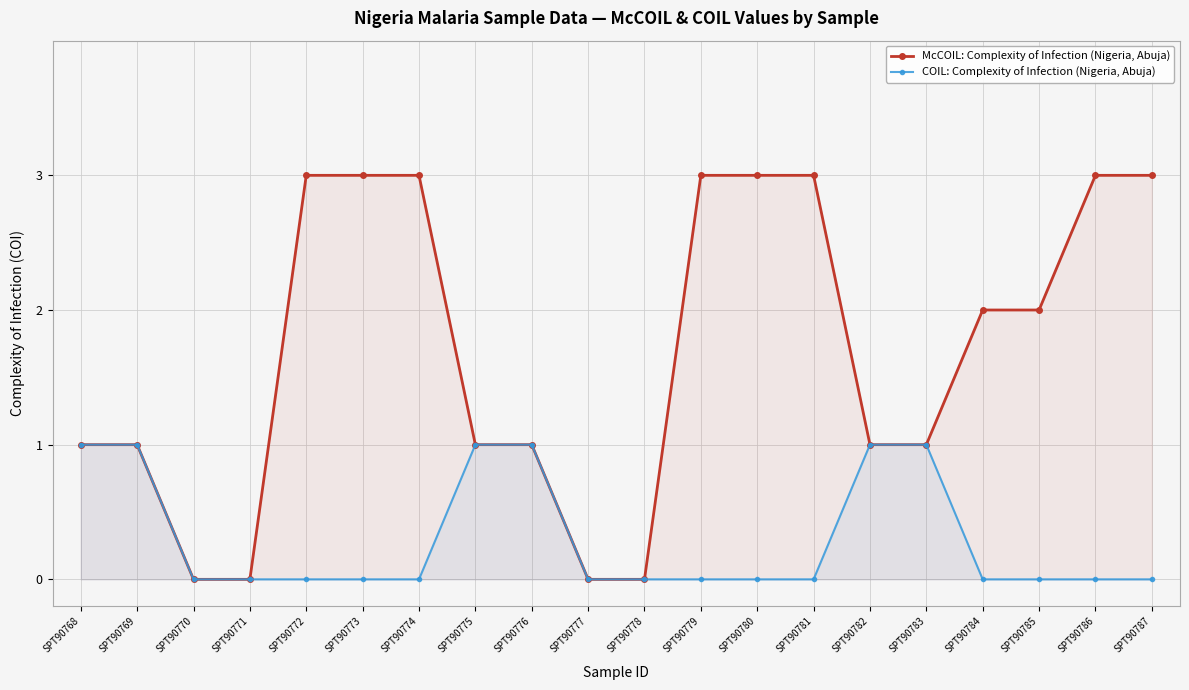

Reading right to left, transcribe all the data shown in this chart.

McCOIL: Complexity of Infection (Nigeria, Abuja): SPT90787=3	SPT90786=3	SPT90785=2	SPT90784=2	SPT90783=1	SPT90782=1	SPT90781=3	SPT90780=3	SPT90779=3	SPT90778=0	SPT90777=0	SPT90776=1	SPT90775=1	SPT90774=3	SPT90773=3	SPT90772=3	SPT90771=0	SPT90770=0	SPT90769=1	SPT90768=1
COIL: Complexity of Infection (Nigeria, Abuja): SPT90787=0	SPT90786=0	SPT90785=0	SPT90784=0	SPT90783=1	SPT90782=1	SPT90781=0	SPT90780=0	SPT90779=0	SPT90778=0	SPT90777=0	SPT90776=1	SPT90775=1	SPT90774=0	SPT90773=0	SPT90772=0	SPT90771=0	SPT90770=0	SPT90769=1	SPT90768=1